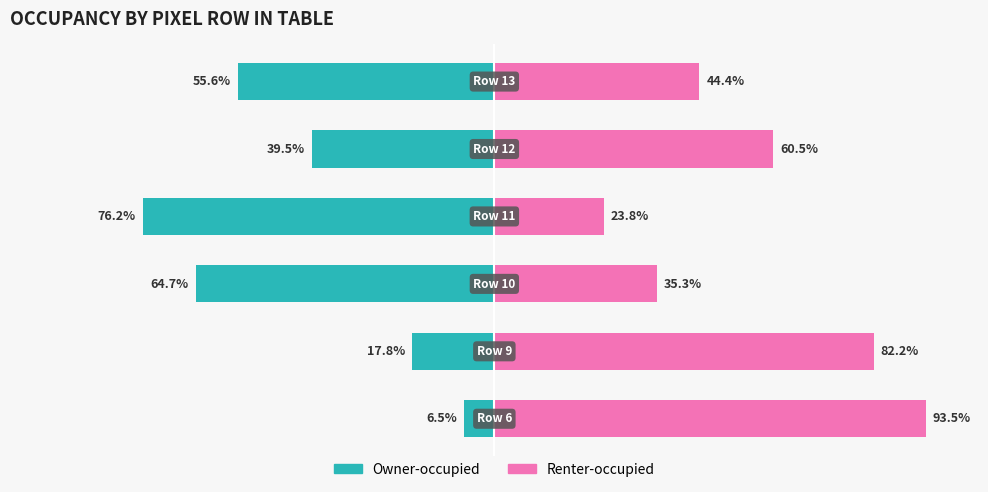

What is the sum of all Renter-occupied values?

339.7